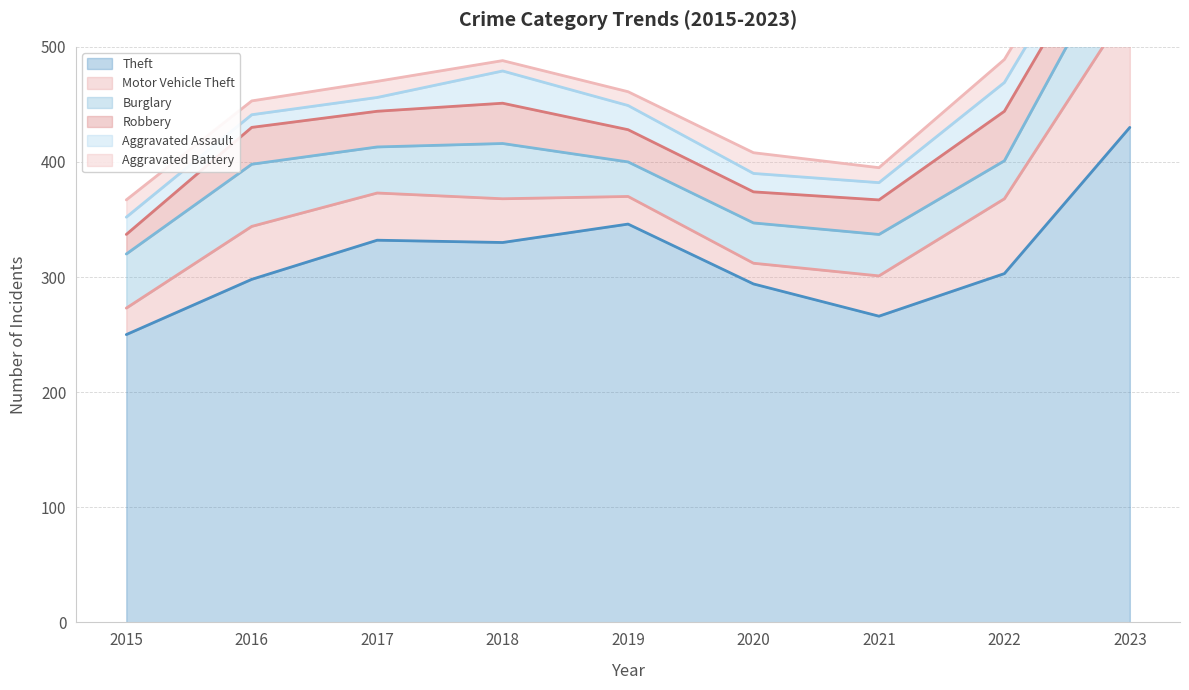

Between 2016 and 2020, which series saw the biggest shift?

Motor Vehicle Theft